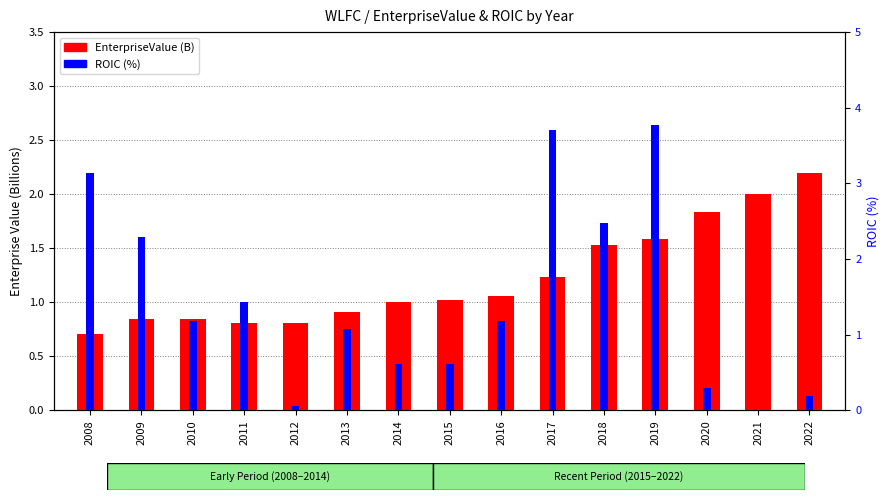

The EnterpriseValue (B) series shows 1.3 at 2008. True or false?

False